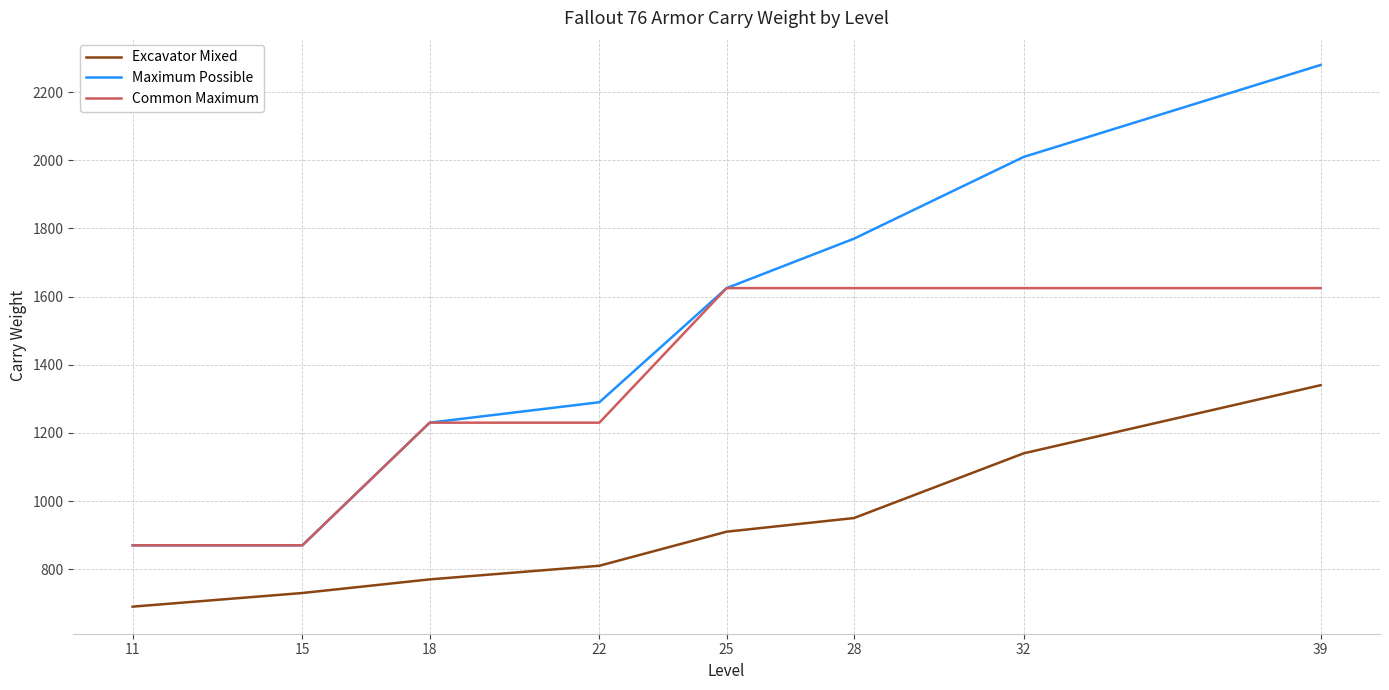

List the series in order of their peak value, highest first.

Maximum Possible, Common Maximum, Excavator Mixed